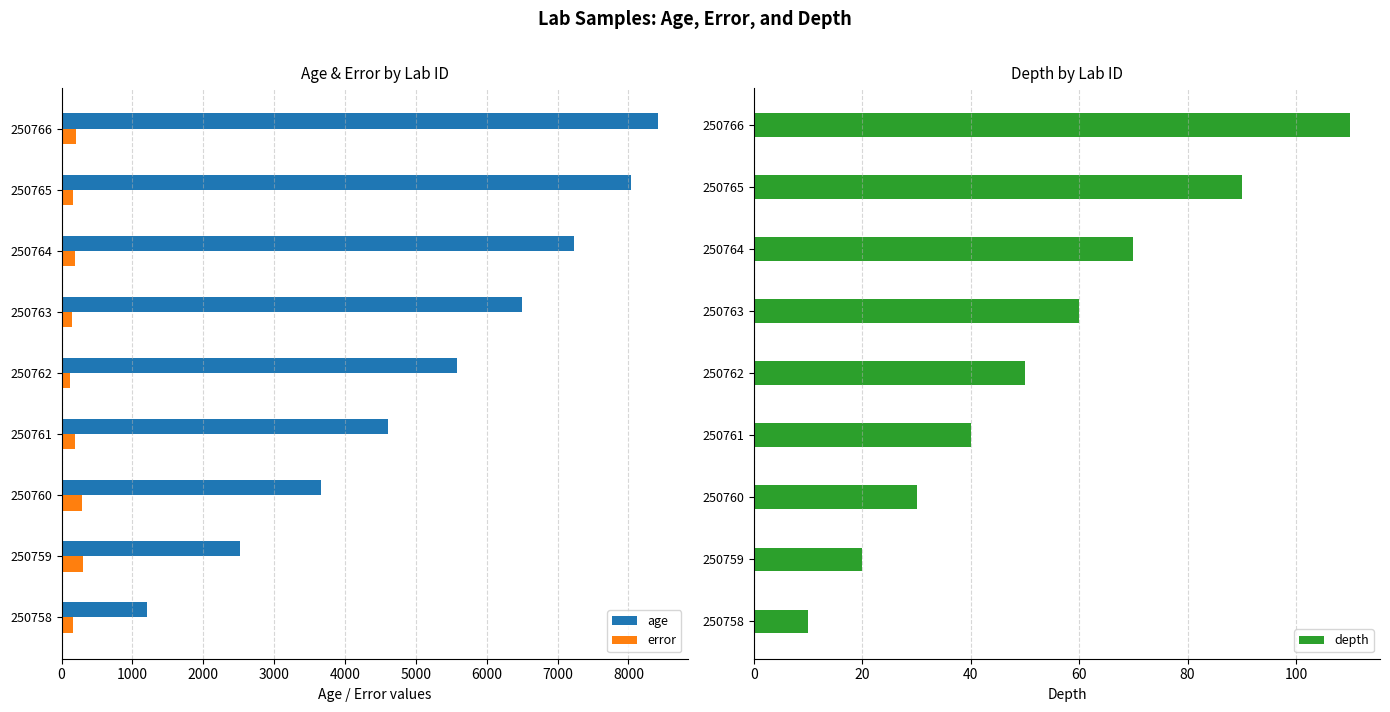

At how many categories does at least one series exceed 2842?

7